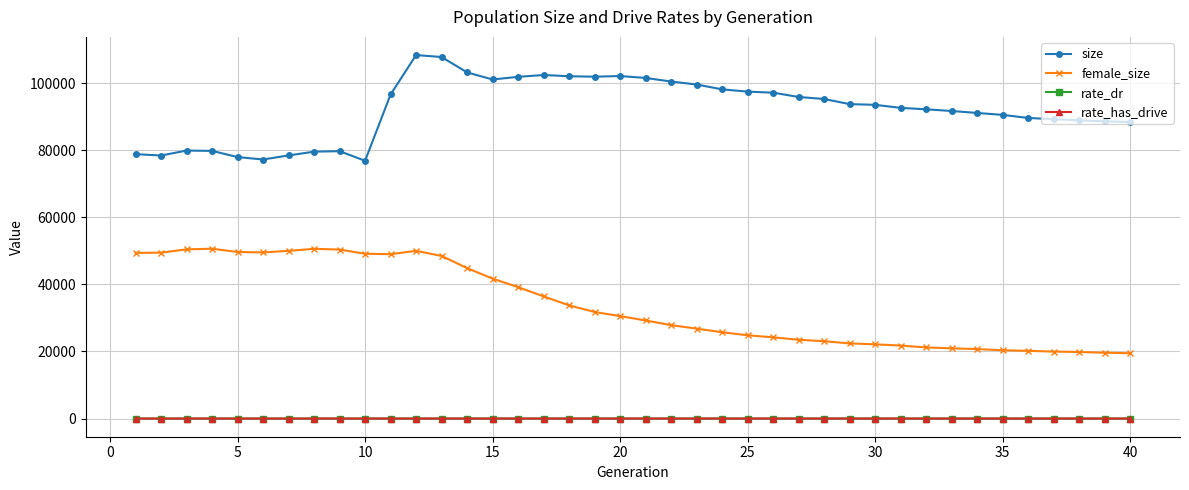

How many lines are shown in the chart?

4